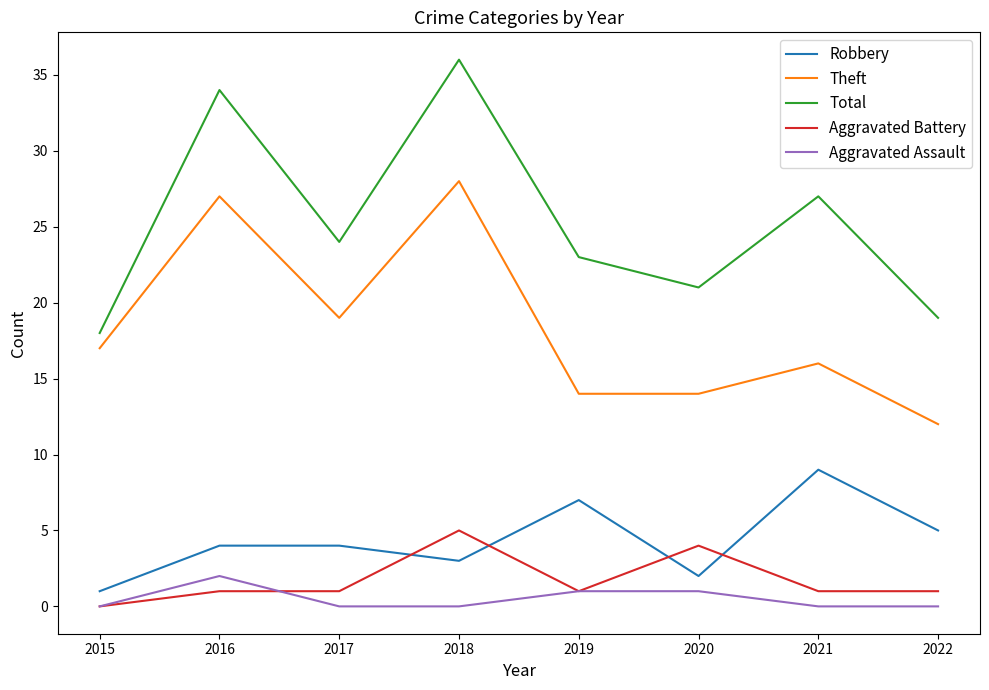

What is the minimum value for Total?

18